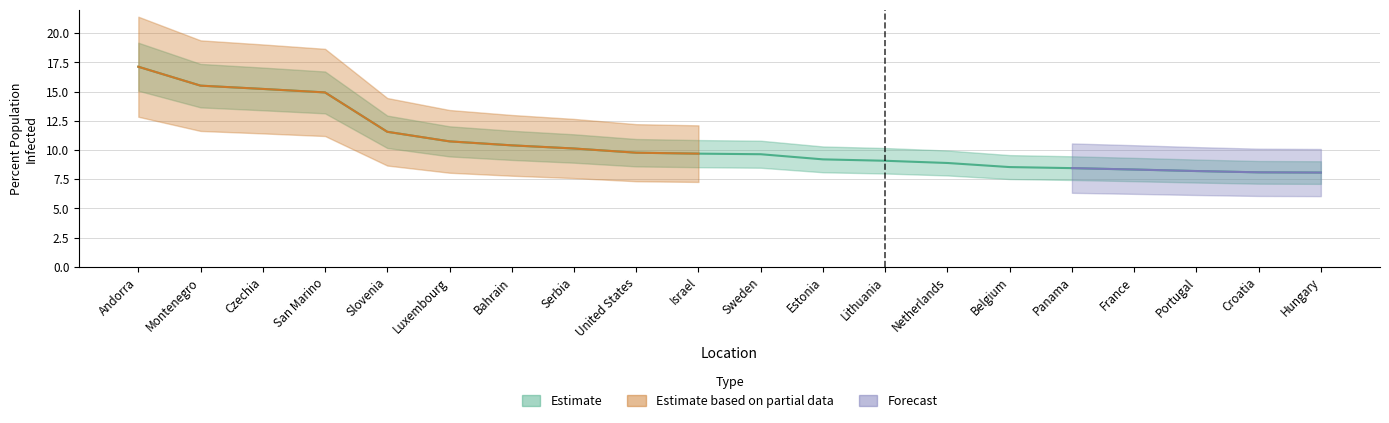

What is the minimum value shown in the chart?

8.1